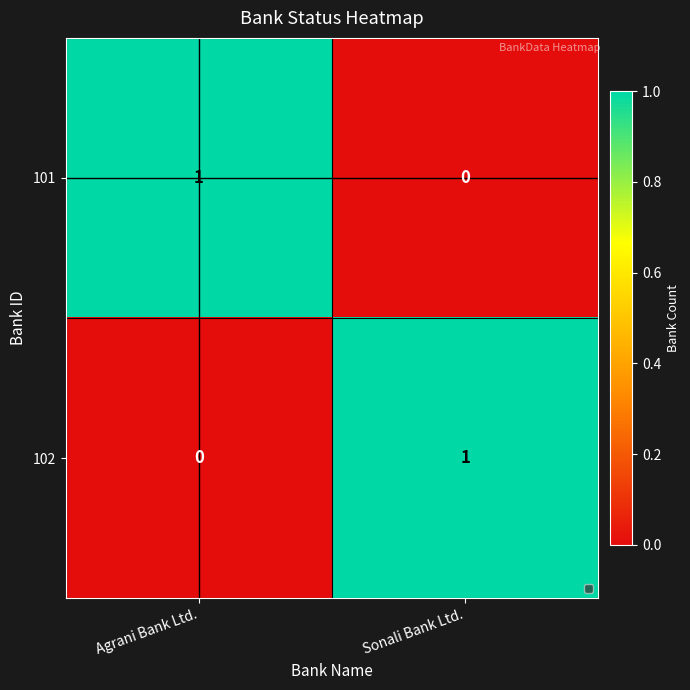

Where is 101 nearest to the value 0?

Sonali Bank Ltd.